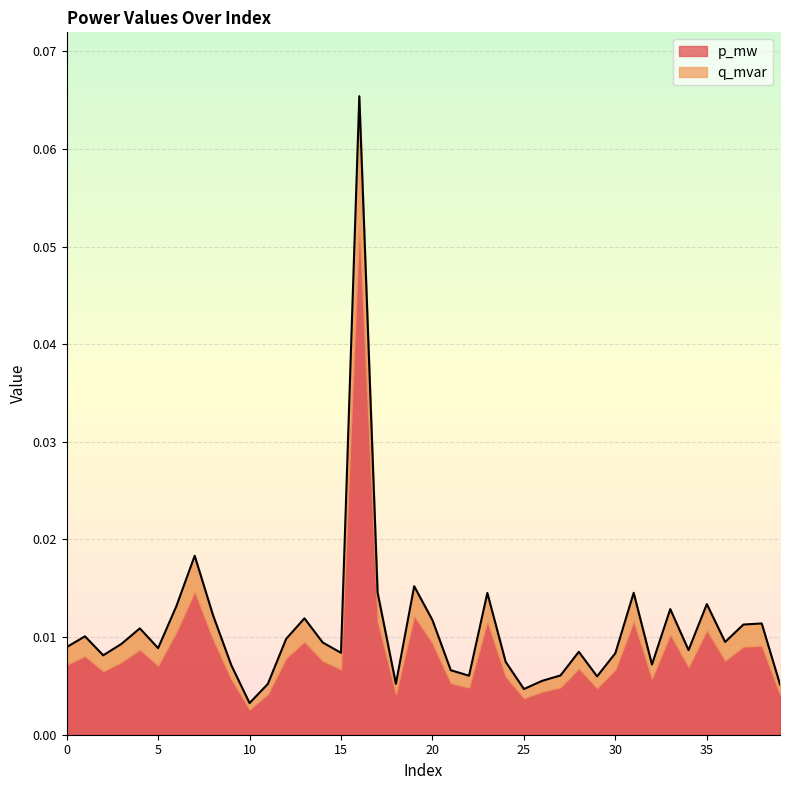

Reading left to right, extract all data points from this chart.

0.0	0.0	0.0	0.0	0.0	0.0	0.0	0.0	0.0	0.0	0.0	0.0	0.0	0.0	0.0	0.0	0.1	0.0	0.0	0.0	0.0	0.0	0.0	0.0	0.0	0.0	0.0	0.0	0.0	0.0	0.0	0.0	0.0	0.0	0.0	0.0	0.0	0.0	0.0	0.0